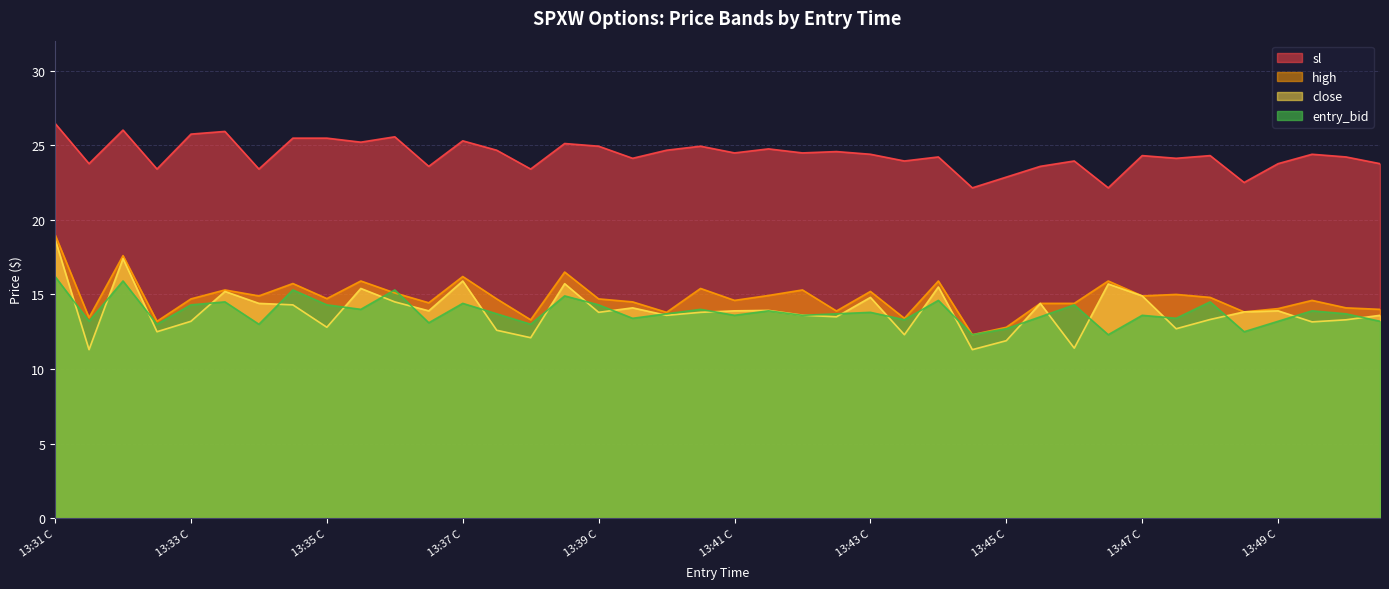

At which label does close reach its minimum?

13:31 P